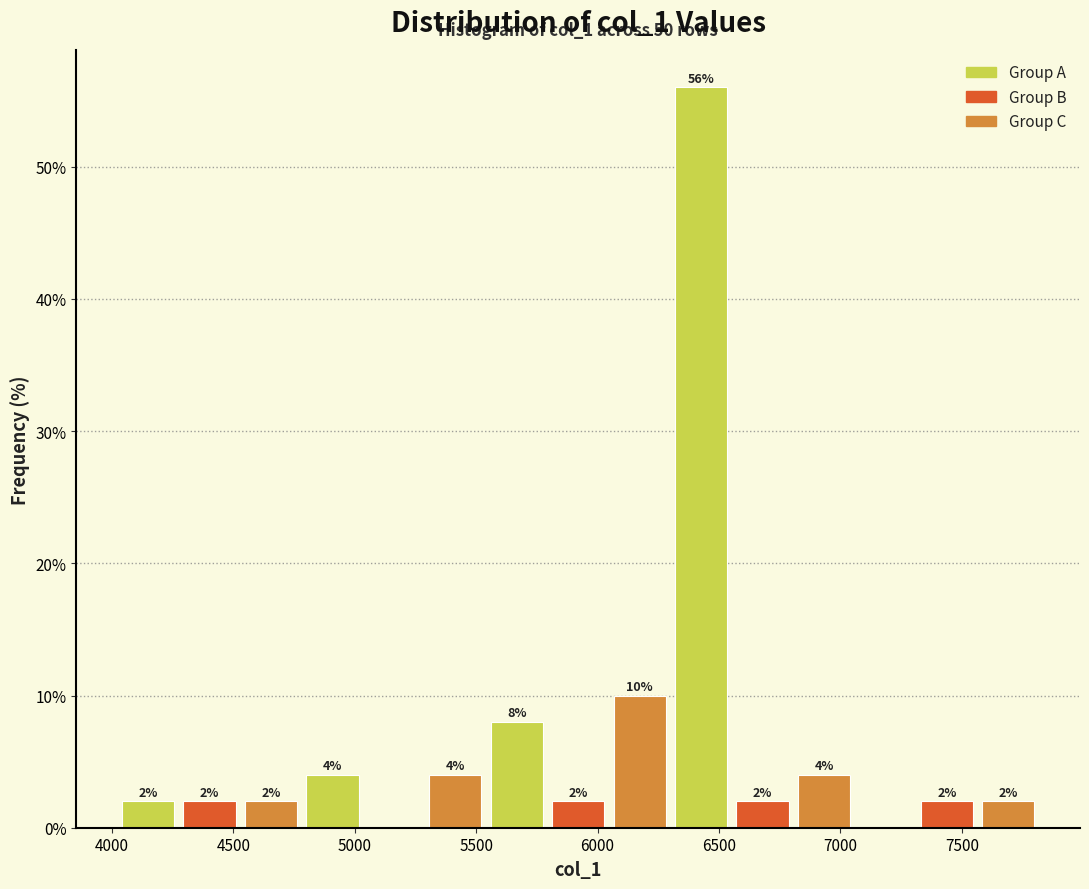

Which range on the x-axis has the tallest bar?

6300 to 6550